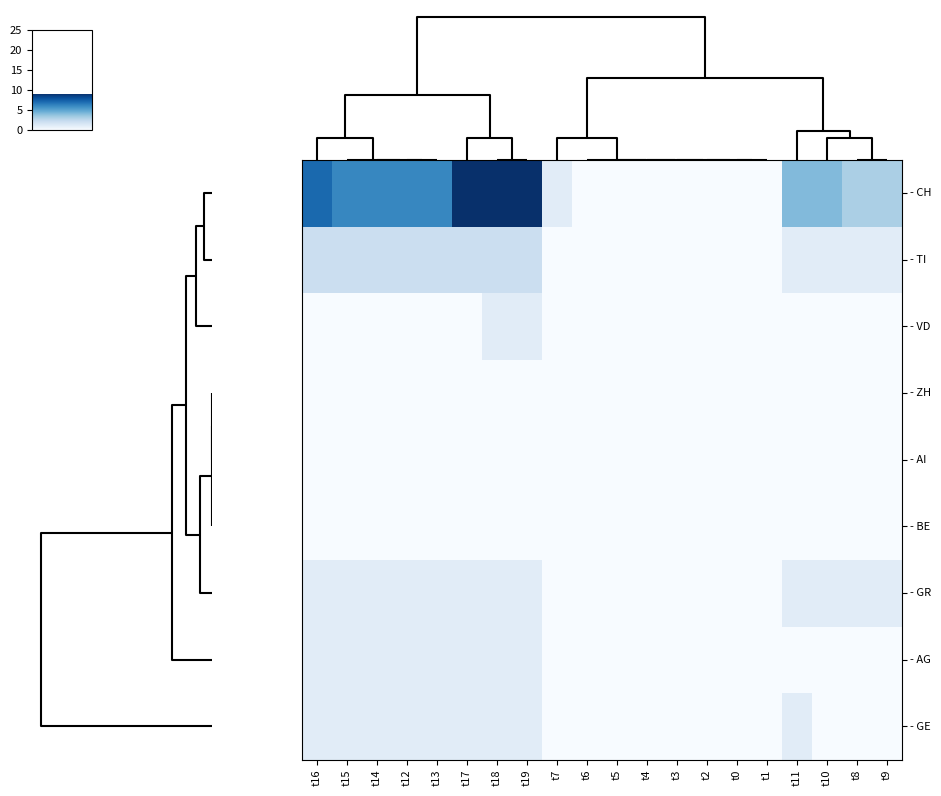

Reading left to right, what are all the values shown in this chart?

- CH: t16=7	t15=6	t14=6	t12=6	t13=6	t17=9	t18=9	t19=9	t7=1	t6=0	t5=0	t4=0	t3=0	t2=0	t0=0	t1=0	t11=4	t10=4	t8=3	t9=3
- TI: t16=2	t15=2	t14=2	t12=2	t13=2	t17=2	t18=2	t19=2	t7=0	t6=0	t5=0	t4=0	t3=0	t2=0	t0=0	t1=0	t11=1	t10=1	t8=1	t9=1
- VD: t16=0	t15=0	t14=0	t12=0	t13=0	t17=0	t18=1	t19=1	t7=0	t6=0	t5=0	t4=0	t3=0	t2=0	t0=0	t1=0	t11=0	t10=0	t8=0	t9=0
- ZH: t16=0	t15=0	t14=0	t12=0	t13=0	t17=0	t18=0	t19=0	t7=0	t6=0	t5=0	t4=0	t3=0	t2=0	t0=0	t1=0	t11=0	t10=0	t8=0	t9=0
- AI: t16=0	t15=0	t14=0	t12=0	t13=0	t17=0	t18=0	t19=0	t7=0	t6=0	t5=0	t4=0	t3=0	t2=0	t0=0	t1=0	t11=0	t10=0	t8=0	t9=0
- BE: t16=0	t15=0	t14=0	t12=0	t13=0	t17=0	t18=0	t19=0	t7=0	t6=0	t5=0	t4=0	t3=0	t2=0	t0=0	t1=0	t11=0	t10=0	t8=0	t9=0
- GR: t16=1	t15=1	t14=1	t12=1	t13=1	t17=1	t18=1	t19=1	t7=0	t6=0	t5=0	t4=0	t3=0	t2=0	t0=0	t1=0	t11=1	t10=1	t8=1	t9=1
- AG: t16=1	t15=1	t14=1	t12=1	t13=1	t17=1	t18=1	t19=1	t7=0	t6=0	t5=0	t4=0	t3=0	t2=0	t0=0	t1=0	t11=0	t10=0	t8=0	t9=0
- GE: t16=1	t15=1	t14=1	t12=1	t13=1	t17=1	t18=1	t19=1	t7=0	t6=0	t5=0	t4=0	t3=0	t2=0	t0=0	t1=0	t11=1	t10=0	t8=0	t9=0